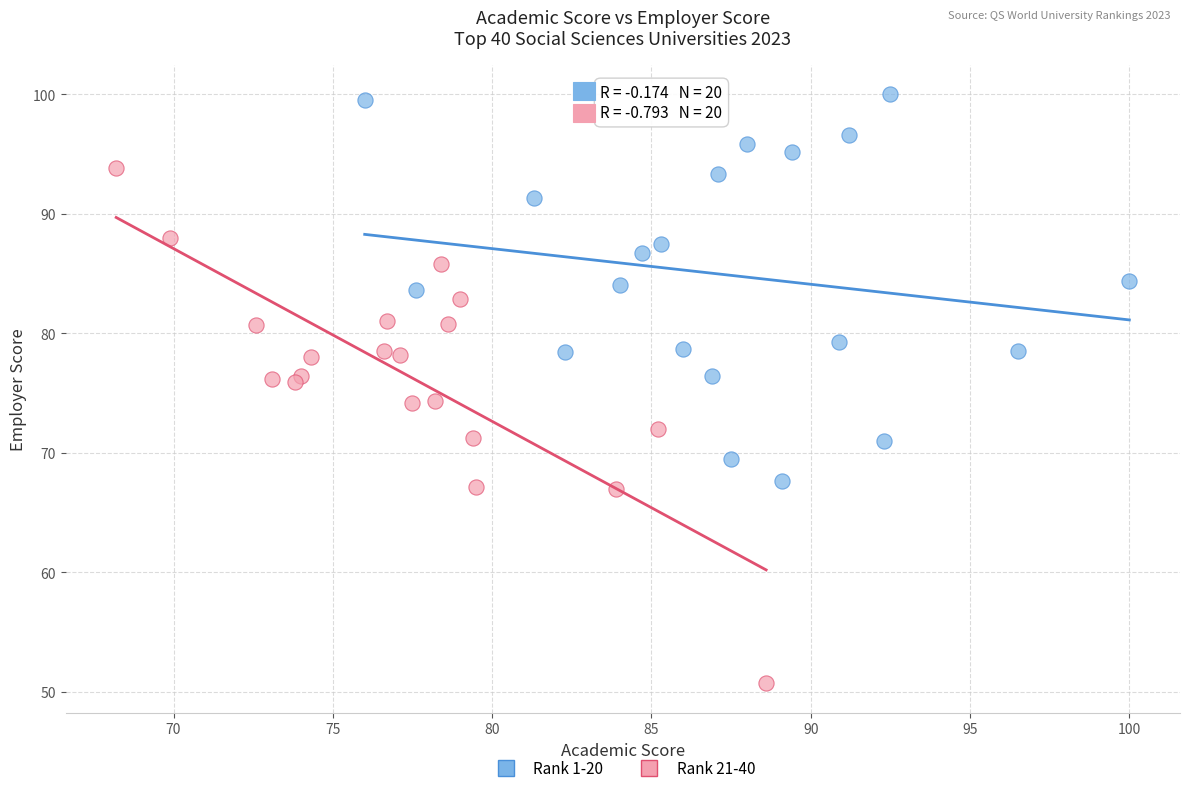

What are all the series names shown in the legend?

Rank 1-20, Rank 21-40